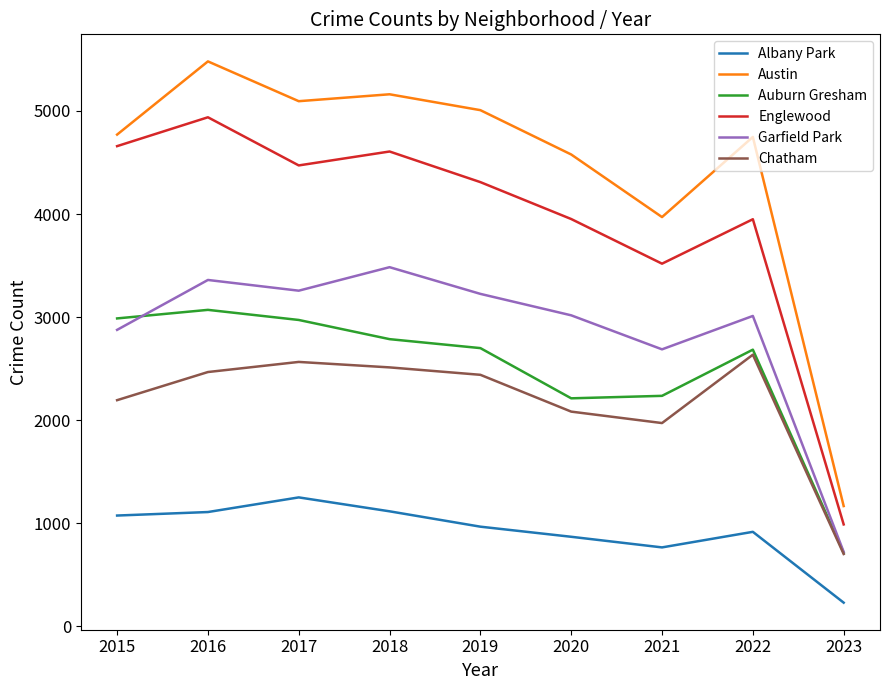

At which label does Englewood reach its peak?

2016